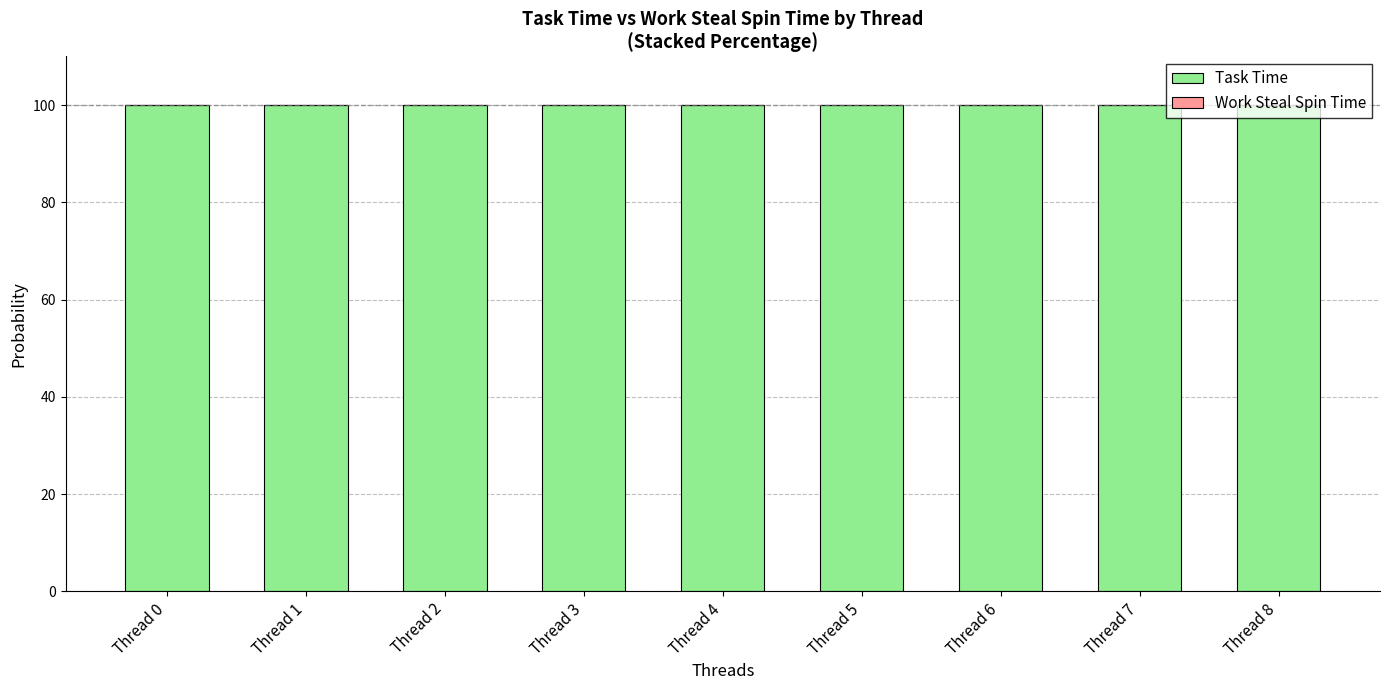

What is the total value across all series at Thread 3?

100.0